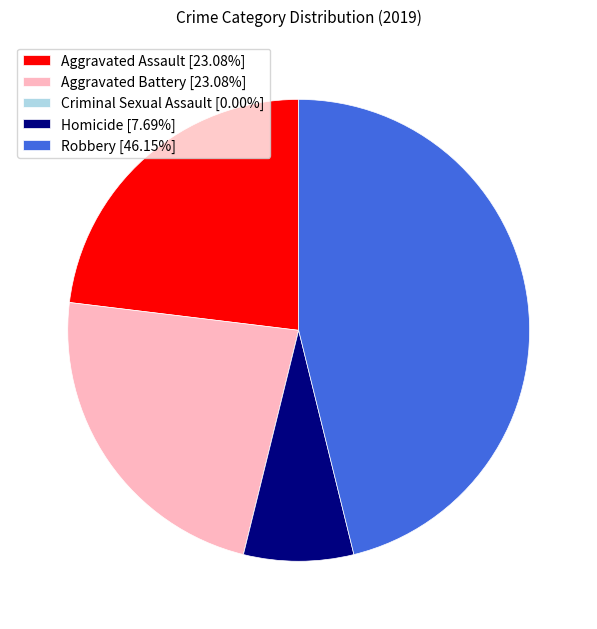

Is Aggravated Battery the majority of the pie?

No